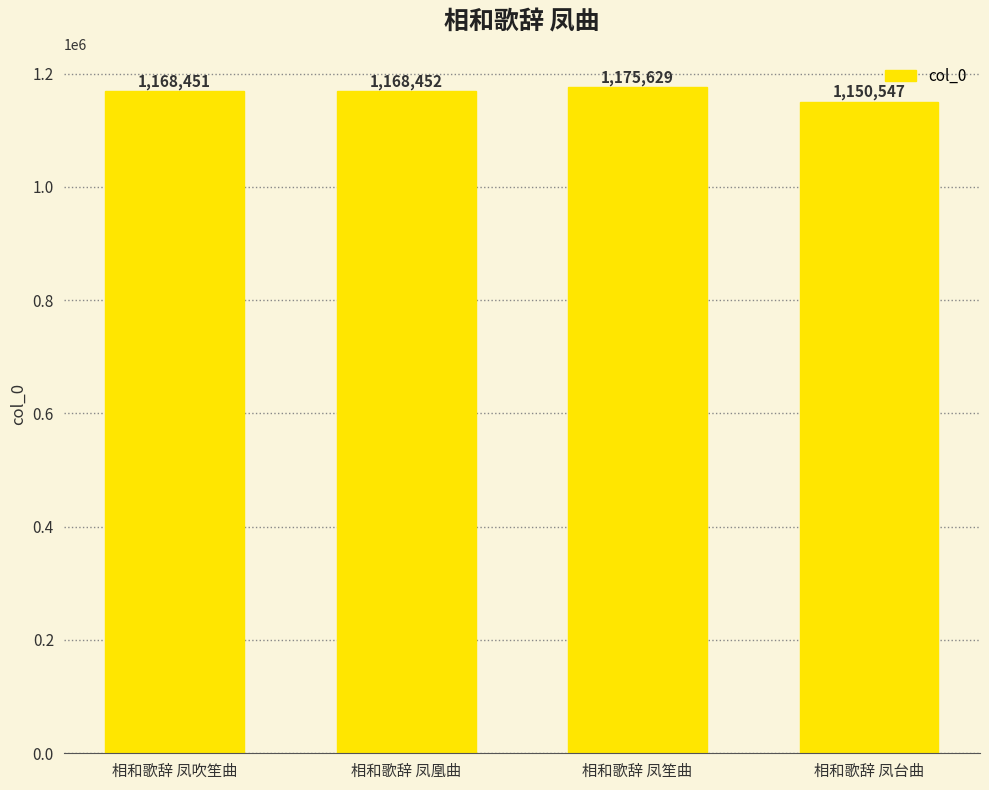

The value at 相和歌辞 凤凰曲 is 1168452. True or false?

True